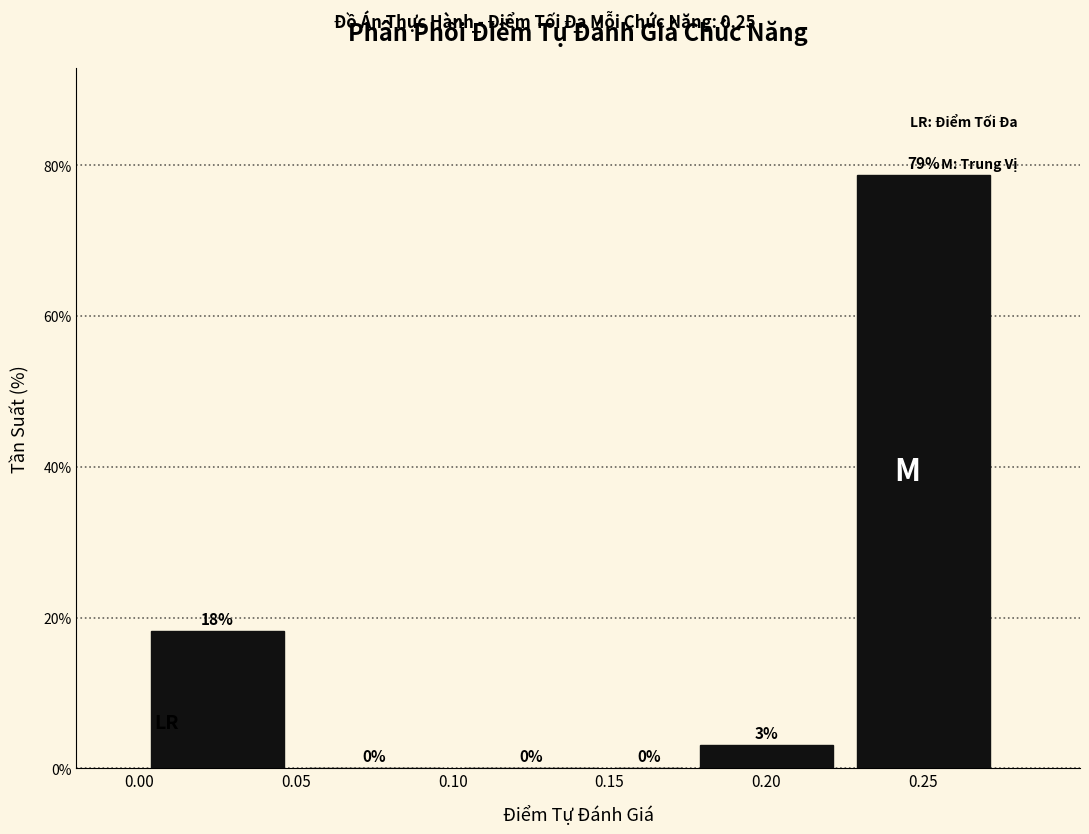

Which range on the x-axis has the tallest bar?

0.225 to 0.275